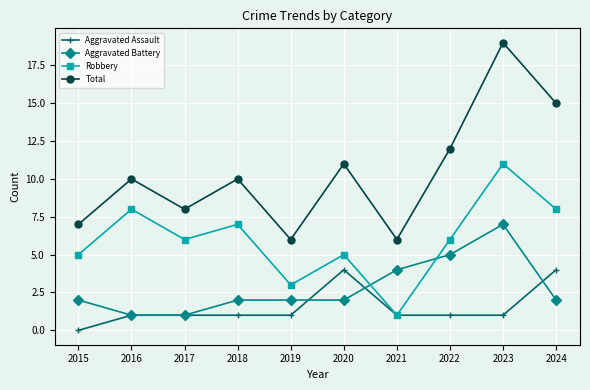

What is the difference between the highest and lowest values at 2020?

9